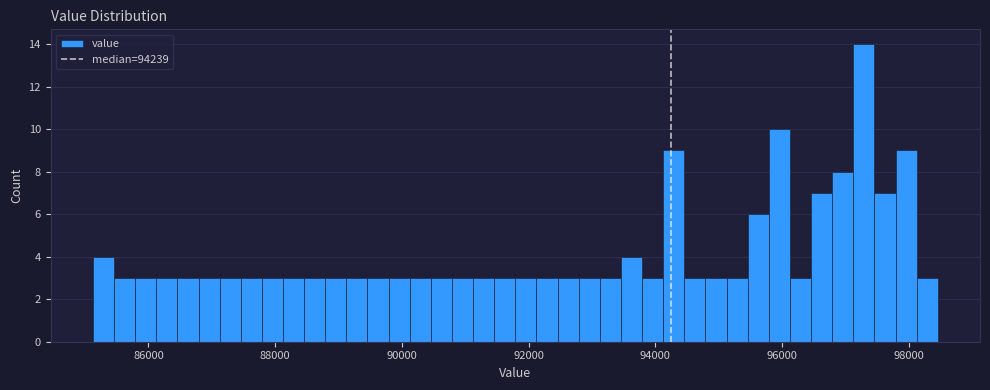

Around what value on the x-axis is the tallest bar? Give the approximate position of its centre, as read against the axis.

97200